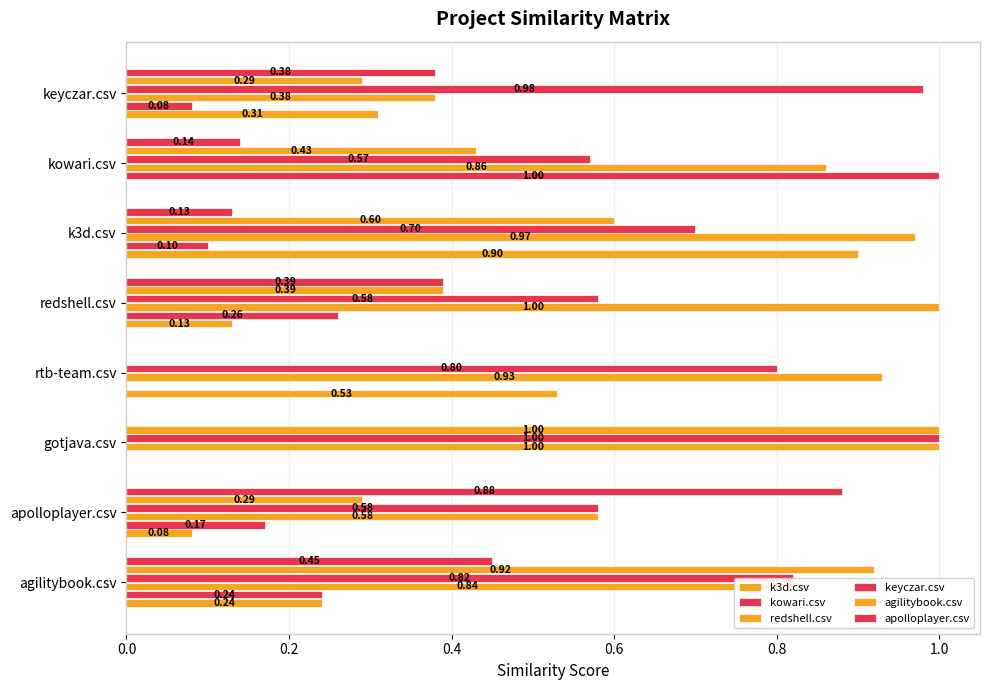

What is the difference between the second highest and second lowest values in the apolloplayer.csv series?

0.5